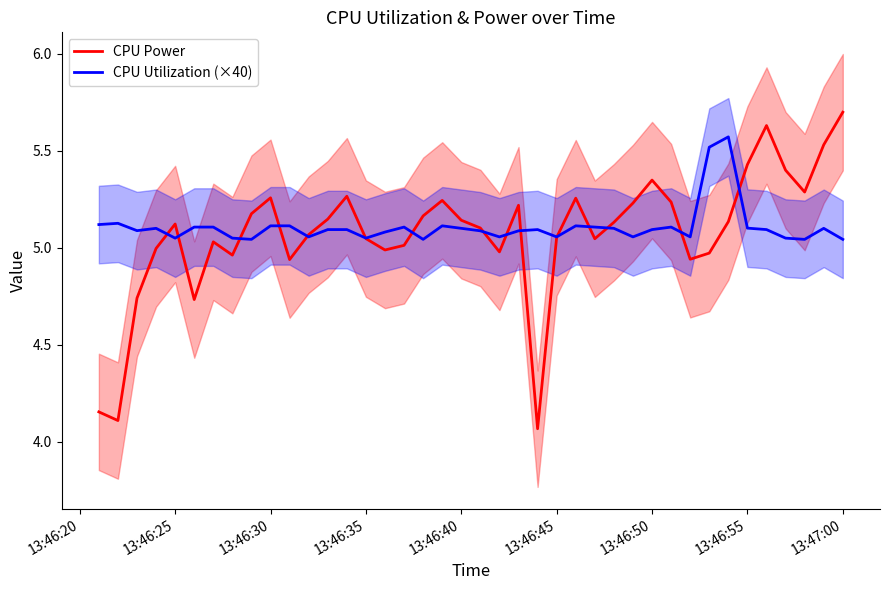

Is it true that CPU Power equals 2.2 at 13:47:00?

False